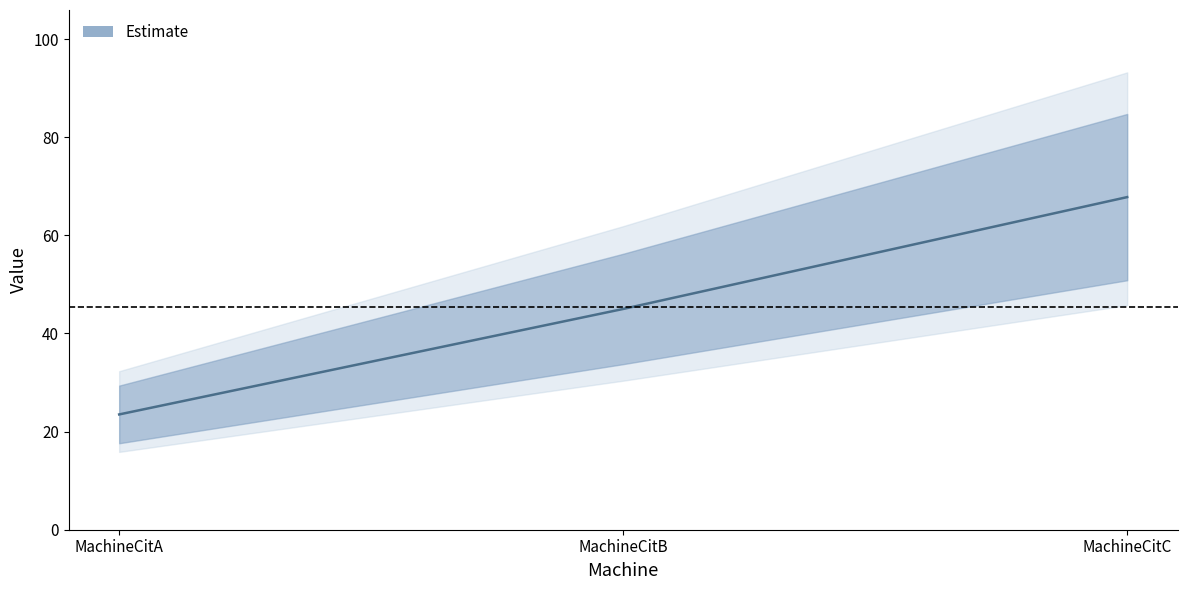

Is it true that the value at MachineCitA is 23.5?

True